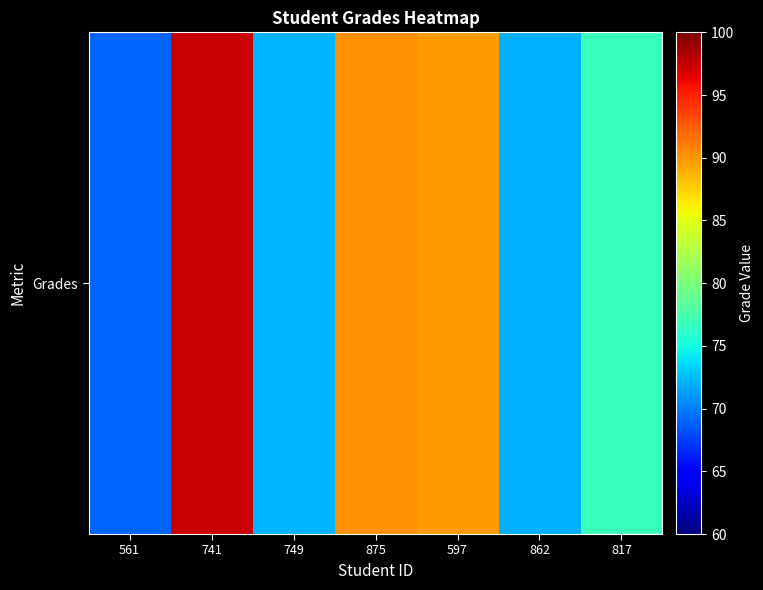

What is the difference between the second highest and minimum values?

21.3